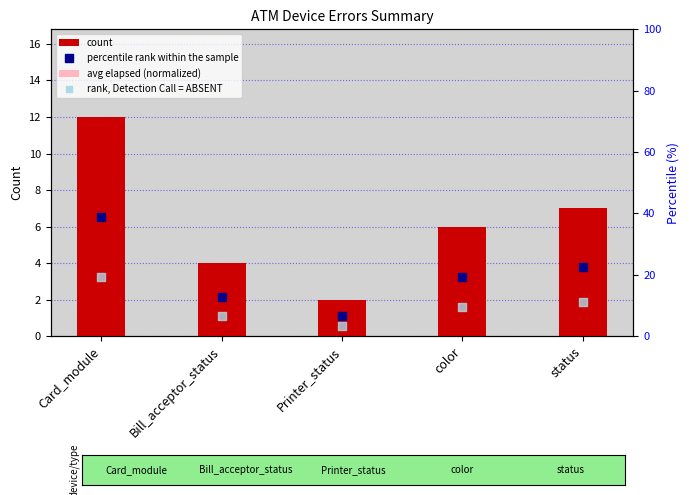

Which series has the largest Y range (max minus min)?

percentile rank within the sample